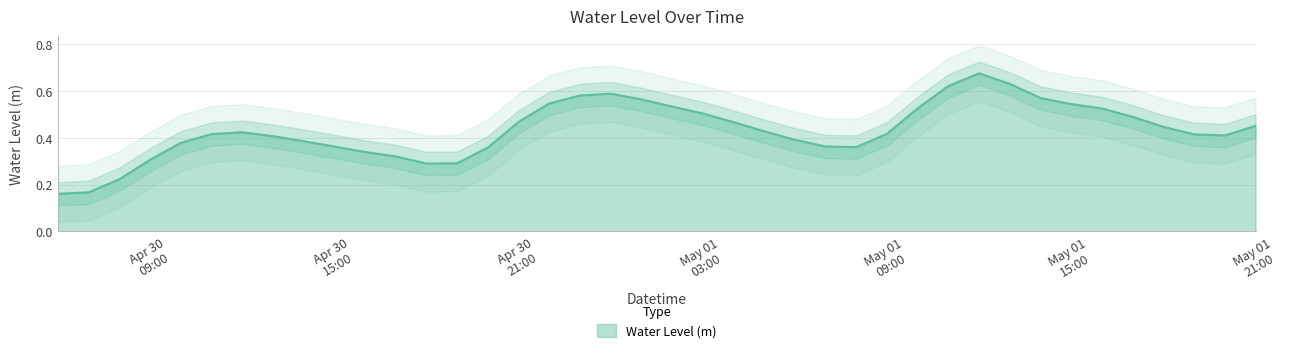

What is the smallest value displayed?

0.2